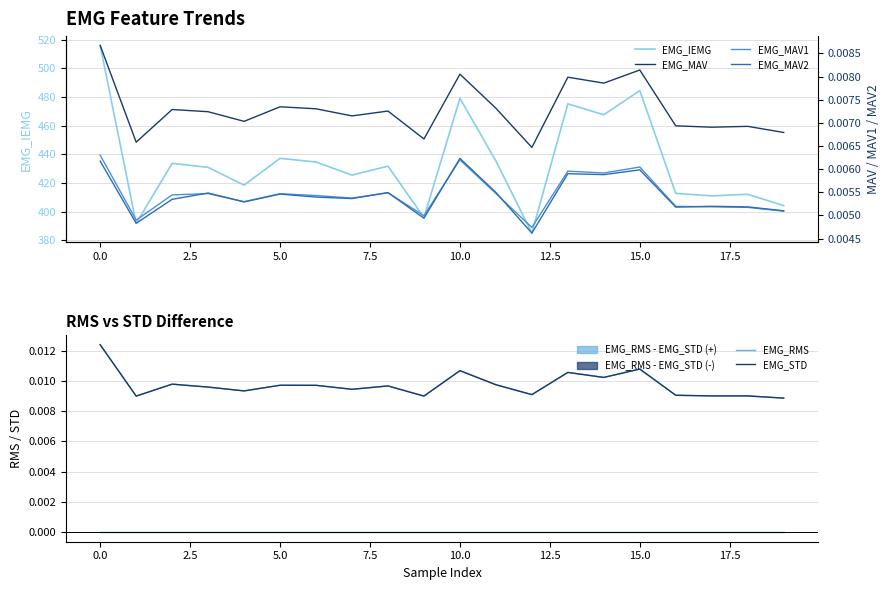

What is the label of the 6th point from the right?

14